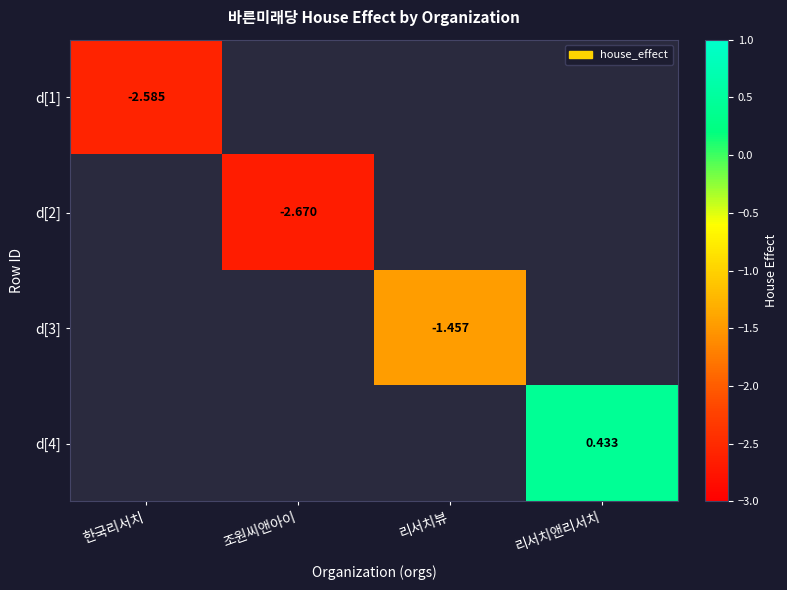

Which label corresponds to the smallest value in the chart?

조원씨앤아이